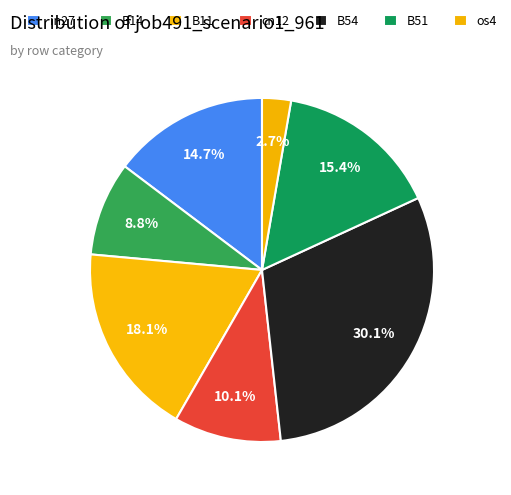

Count the number of slices in the pie.

7